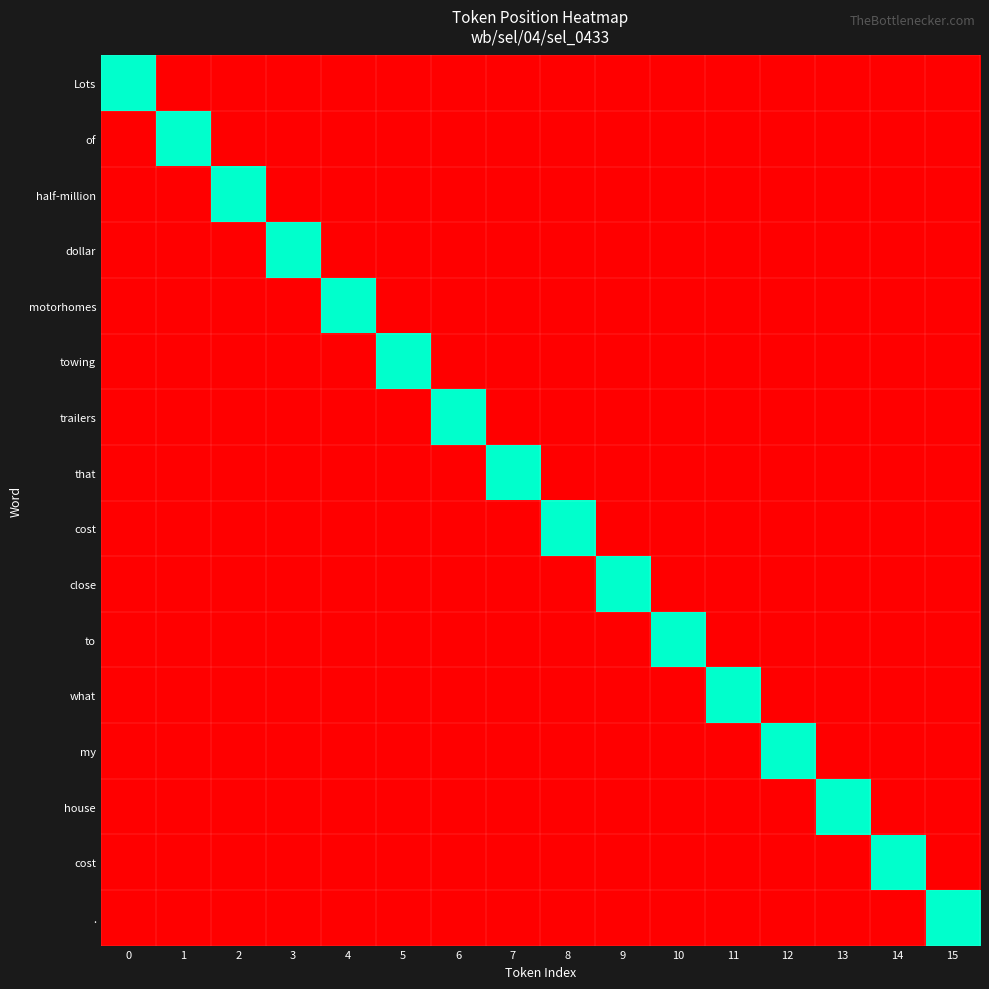

What is the sum of all row_13 values?

1